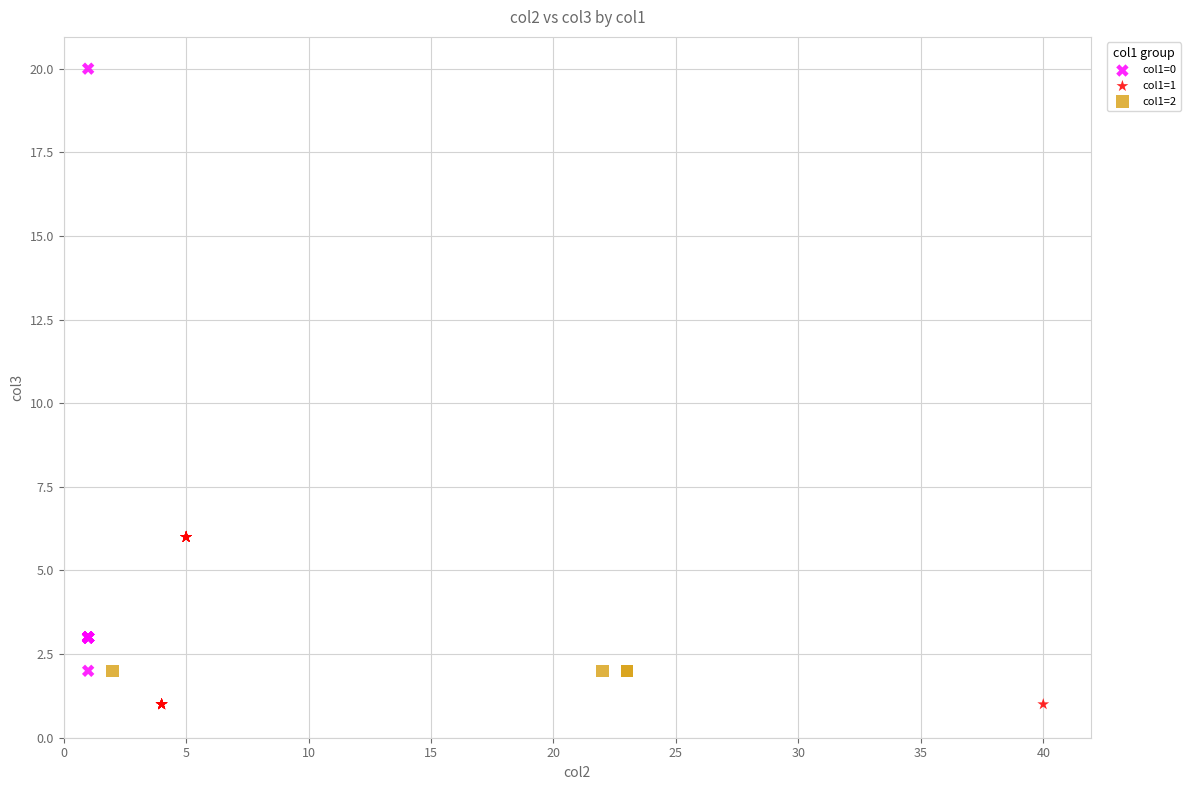

Which series reaches the minimum Y coordinate?

col1=1